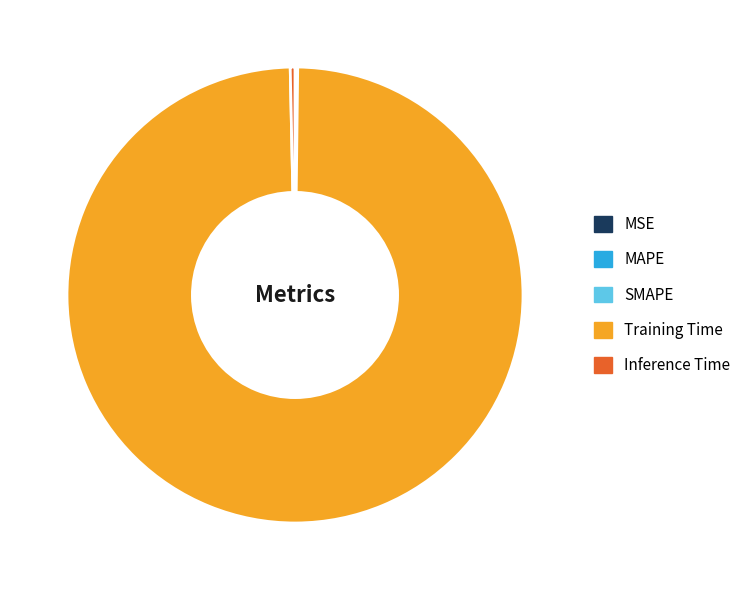

Which slice is the largest?

Training Time